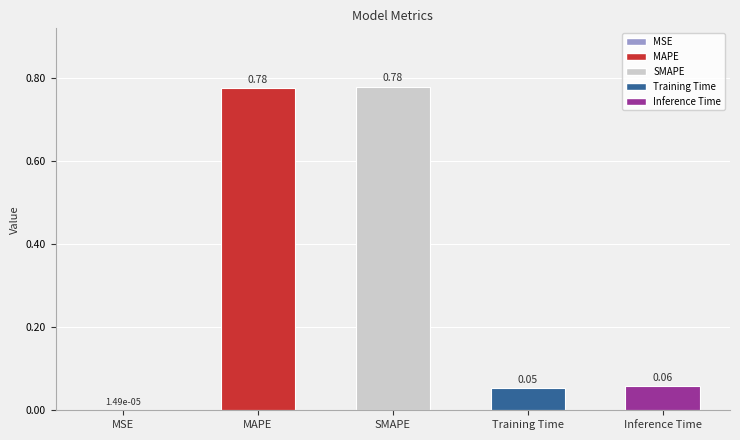

At which label is the value closest to 0?

MSE